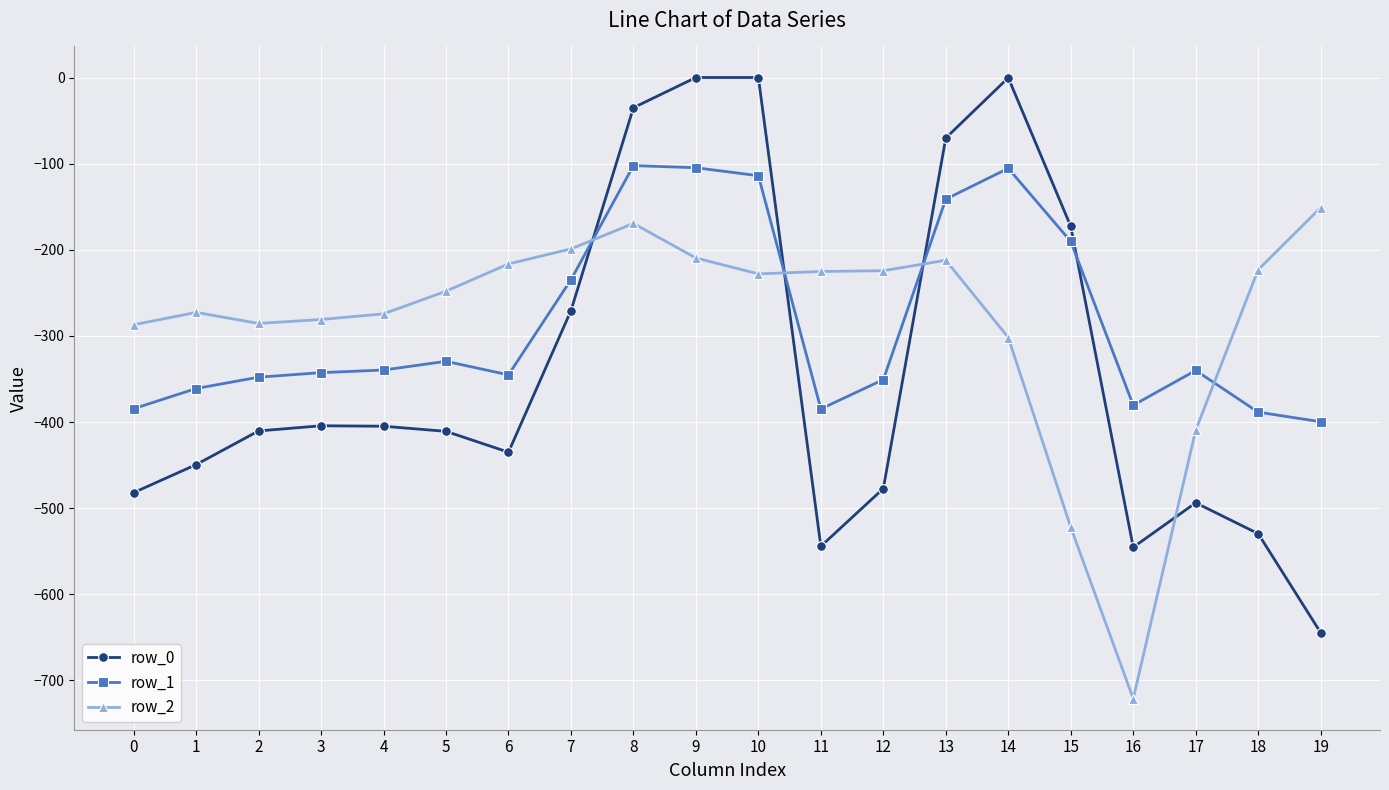

True or false: row_1 has more than 0 interior local peaks.

True